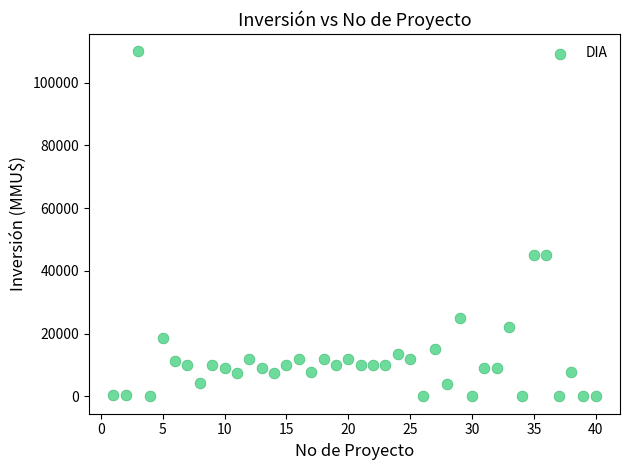

What is the range of Y values (max minus min)?

110000